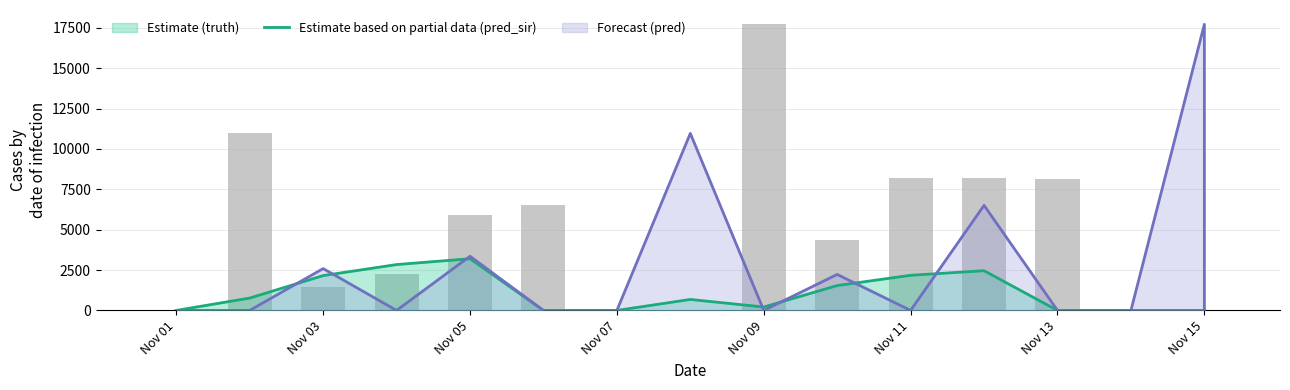

At which category does the chart reach its peak across all series?

Nov 09